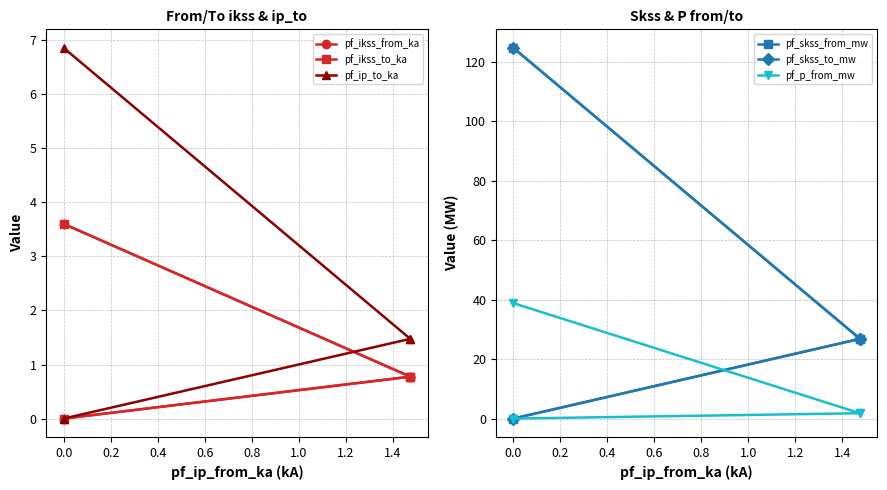

List the series in order of their peak value, lowest first.

pf_ikss_from_ka, pf_ikss_to_ka, pf_ip_to_ka, pf_p_from_mw, pf_skss_from_mw, pf_skss_to_mw